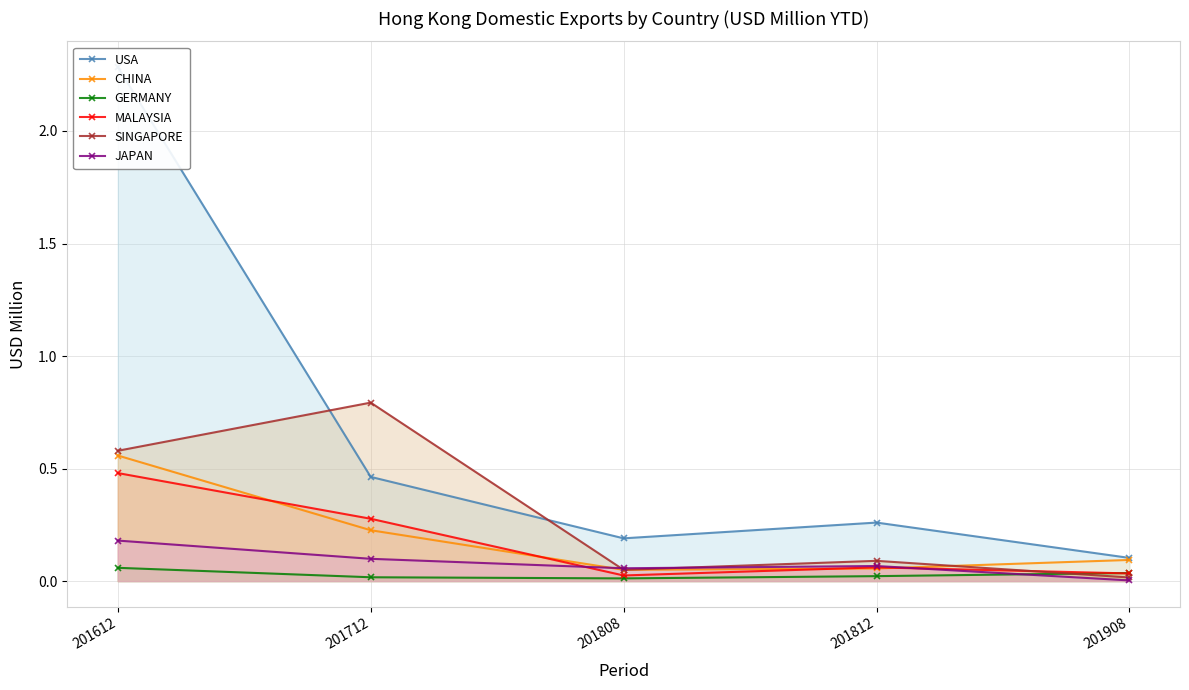

Rank the series by their maximum value, from highest to lowest.

USA, SINGAPORE, CHINA, MALAYSIA, JAPAN, GERMANY